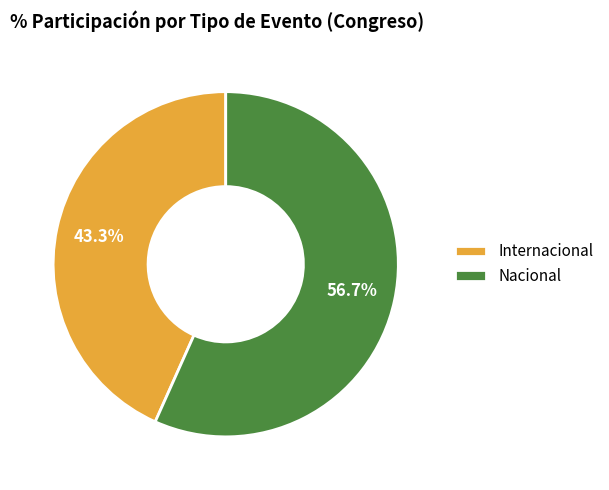

How many segments does this pie chart have?

2